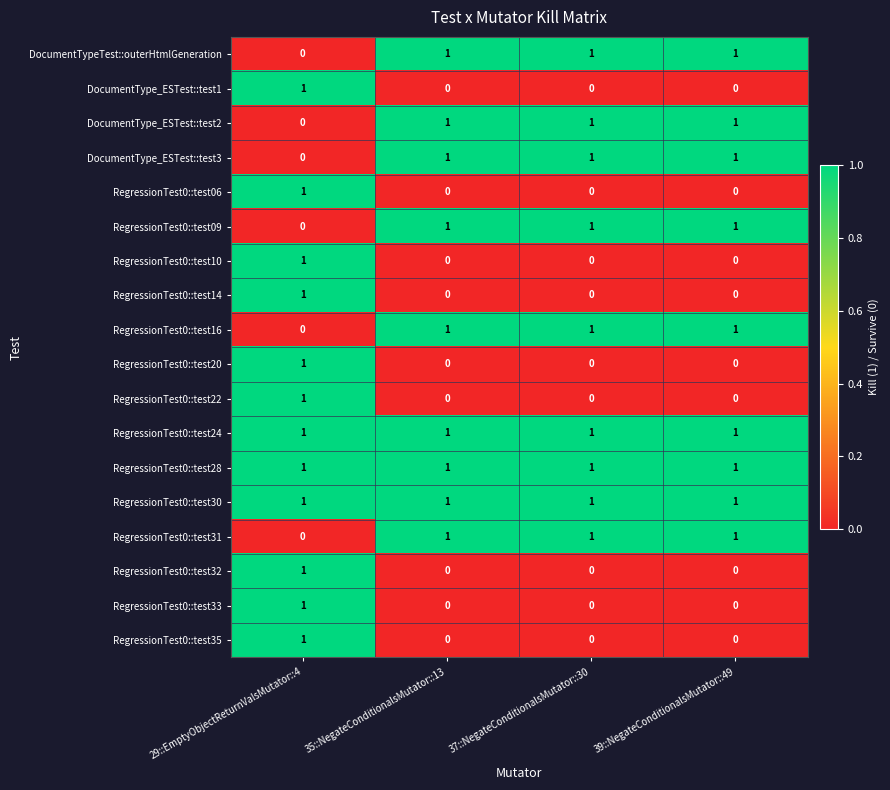

The RegressionTest0::test20 series shows 0 at 37::NegateConditionalsMutator::30. True or false?

True